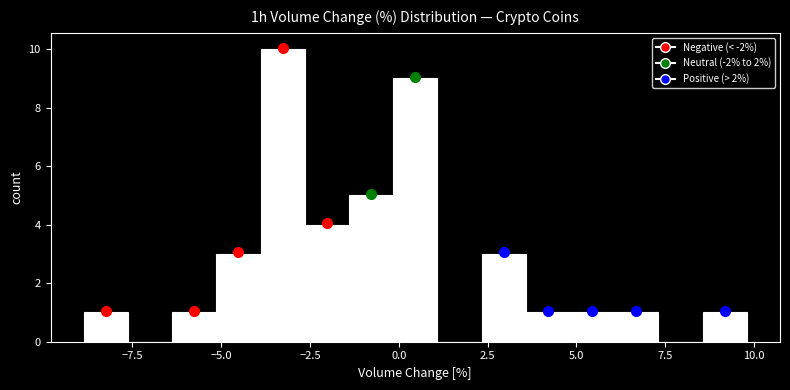

Around what value on the x-axis is the tallest bar? Give the approximate position of its centre, as read against the axis.

-3.5